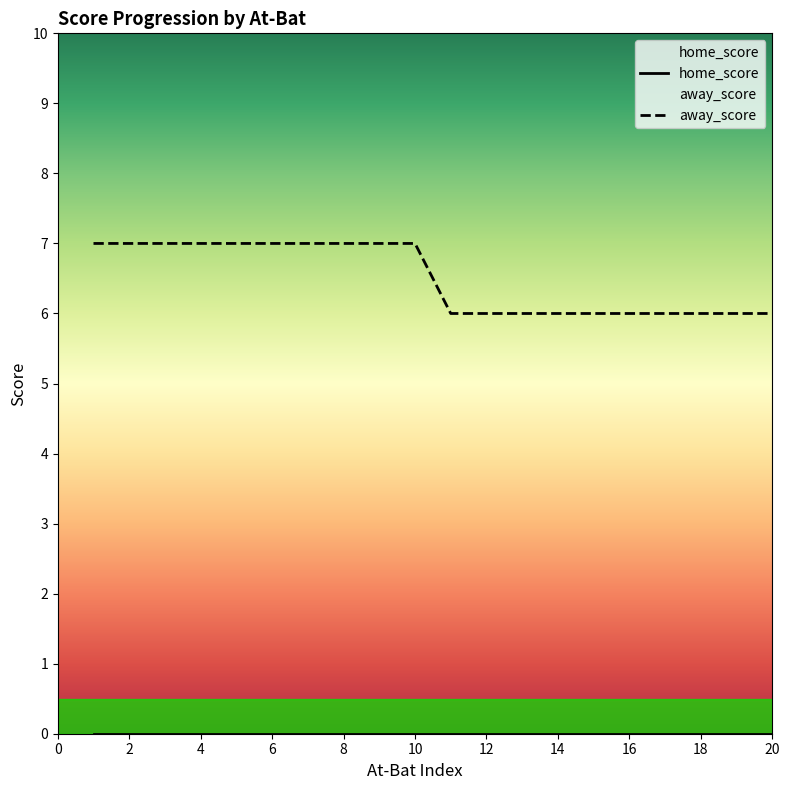

Which category has the lowest value across all series?

11